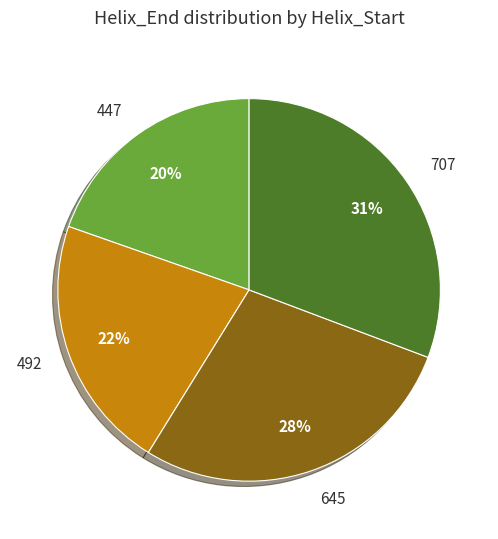

Approximately how many times larger is the value at 645 compared to 707?

0.9